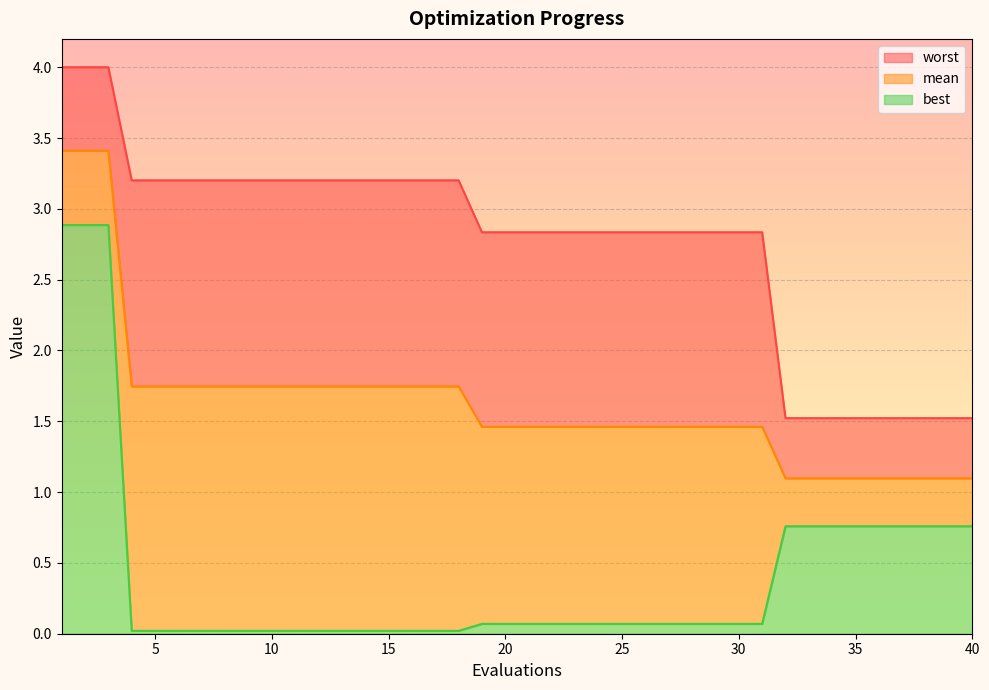

True or false: mean has more than 1 interior local peaks.

False